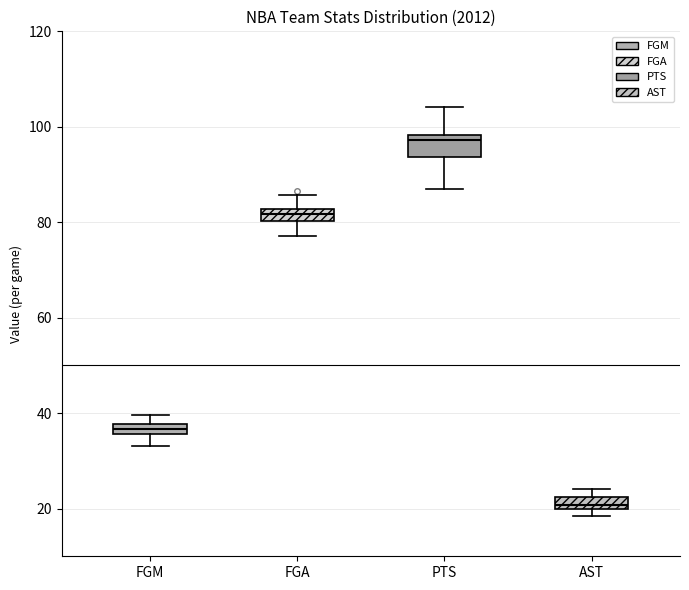

Comparing the boxes themselves (not the whiskers), which one is the tallest?

PTS